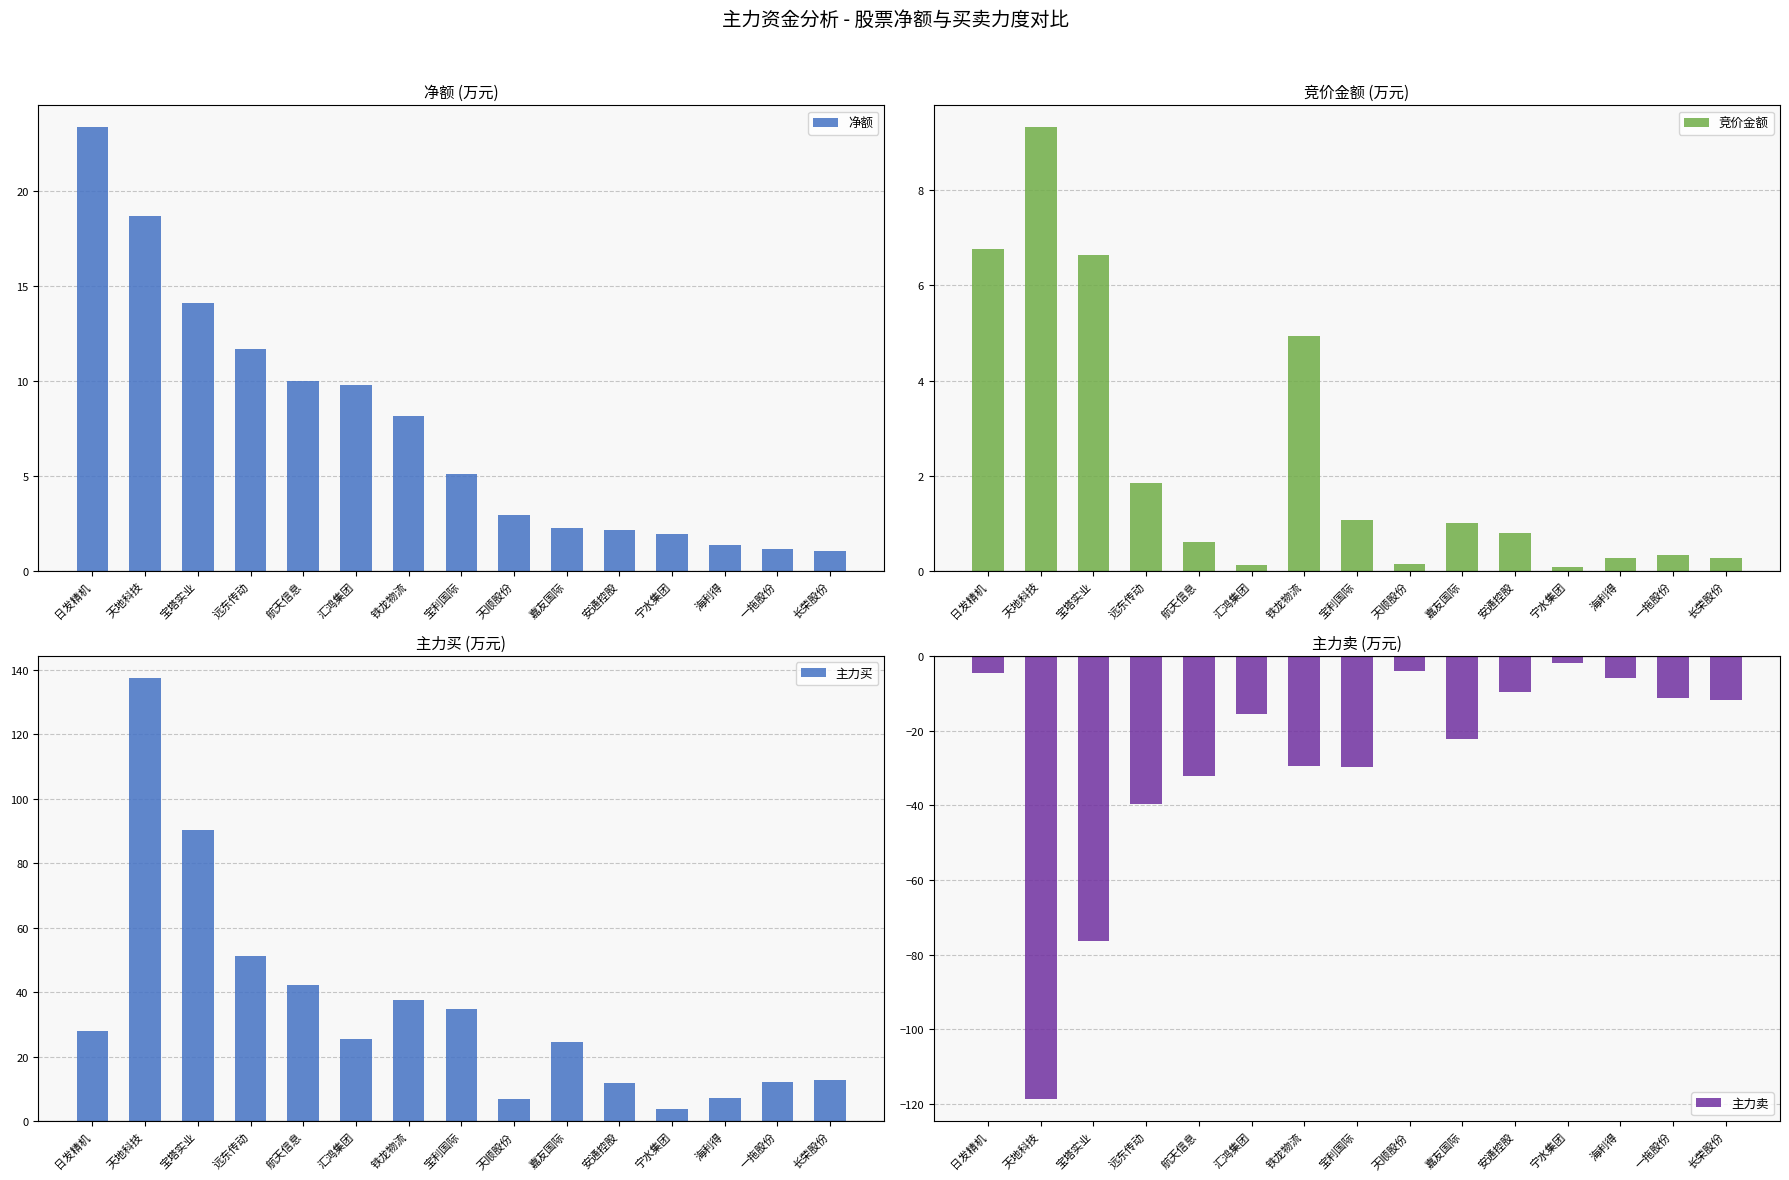

Are the bars horizontal?

No